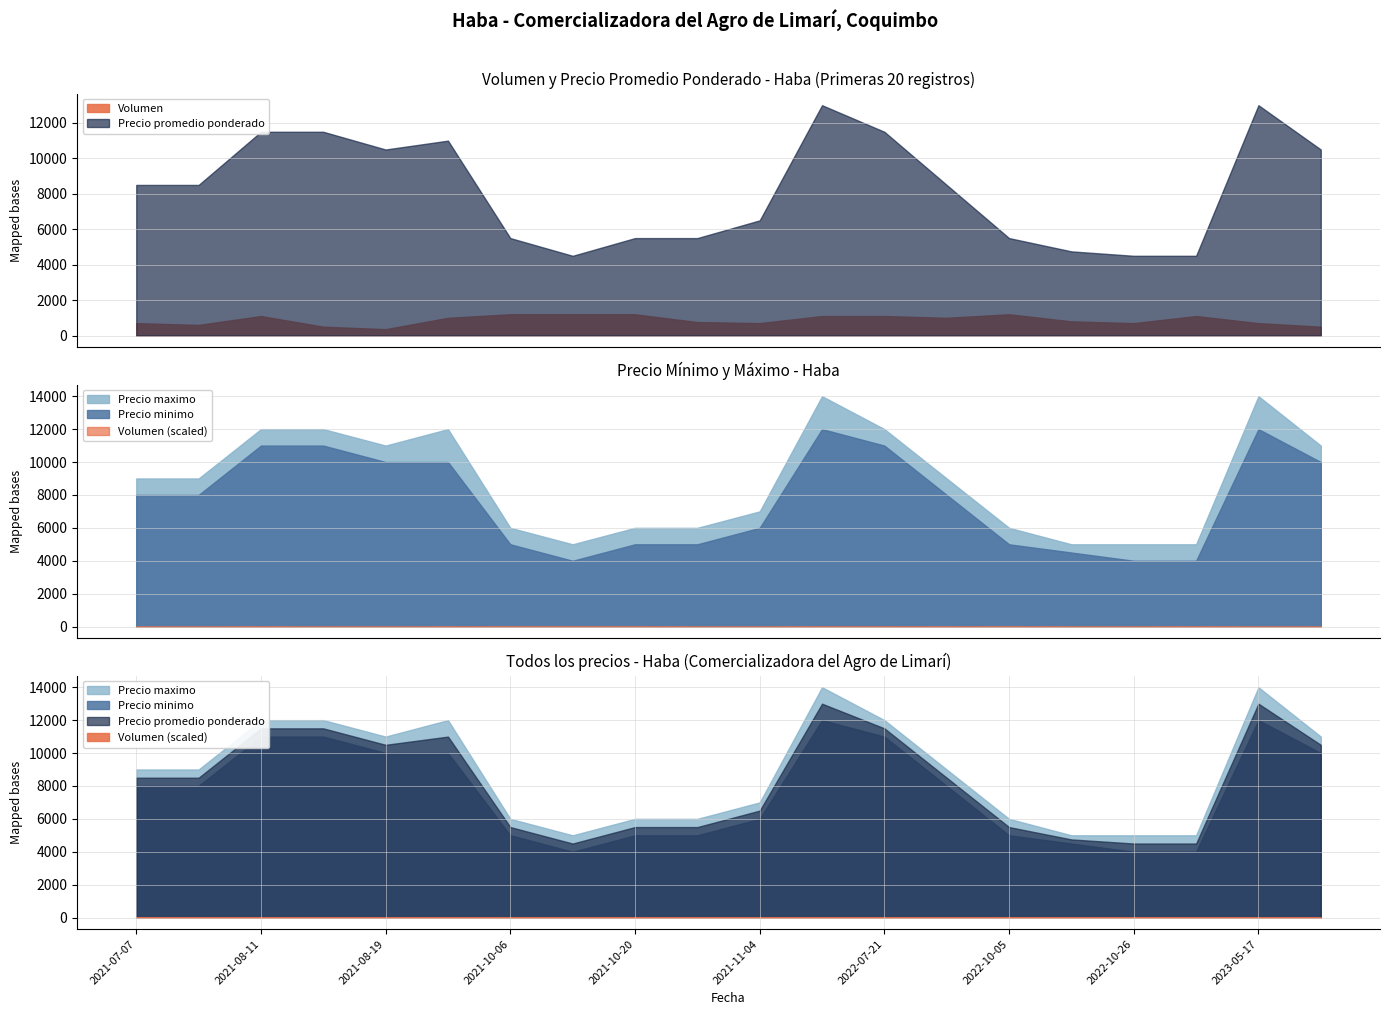

What is the approximate value of Precio promedio ponderado at 2021-08-18, to the nearest 50?

11500